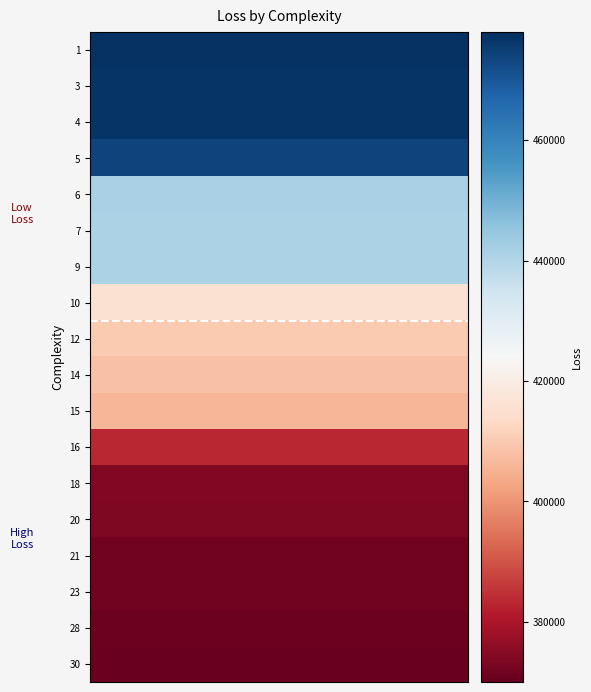

What is the greatest value displayed?

477156.8